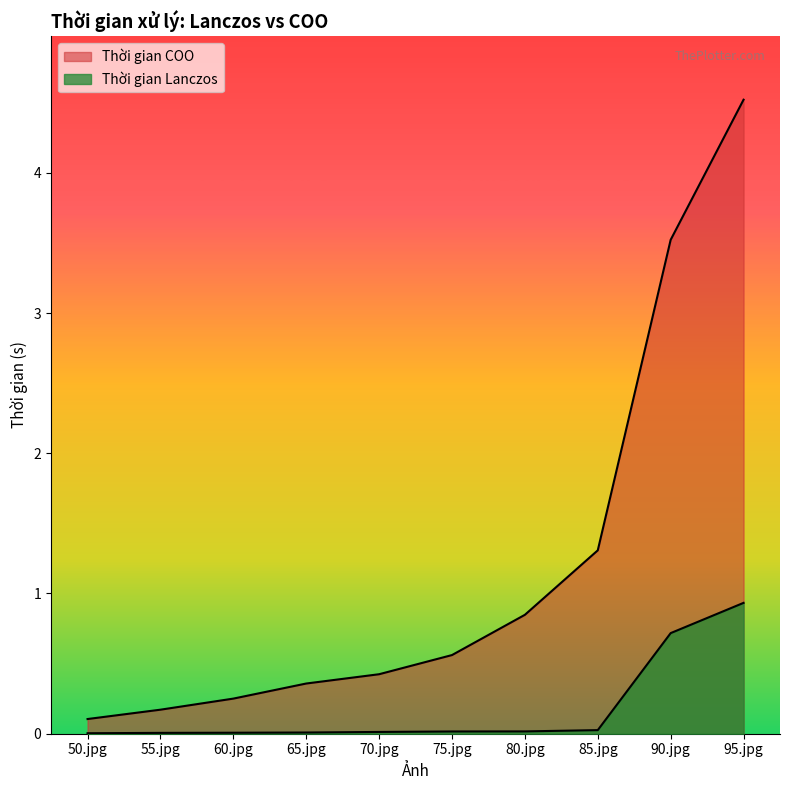

True or false: Thời gian Lanczos and Thời gian COO intersect in this chart.

False